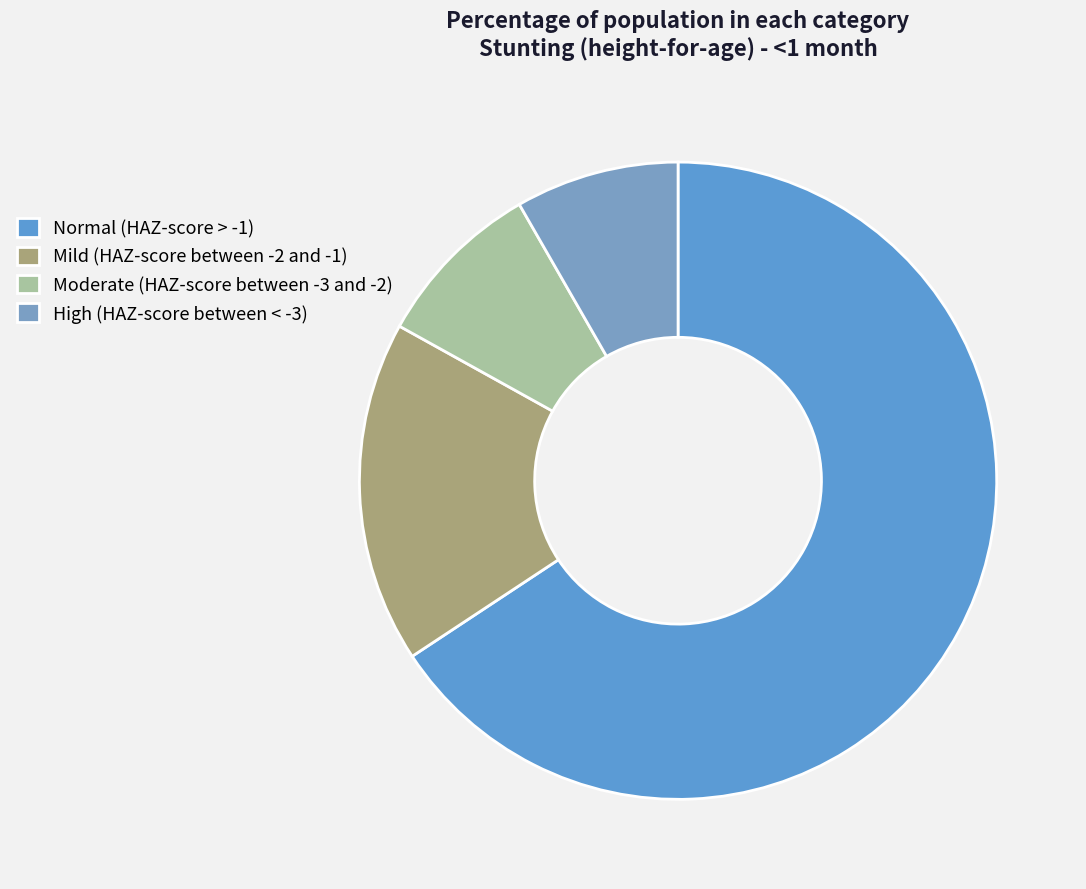

To the nearest percent, what is the combined percentage of Moderate (HAZ-score between -3 and -2) and High (HAZ-score between < -3)?

17%